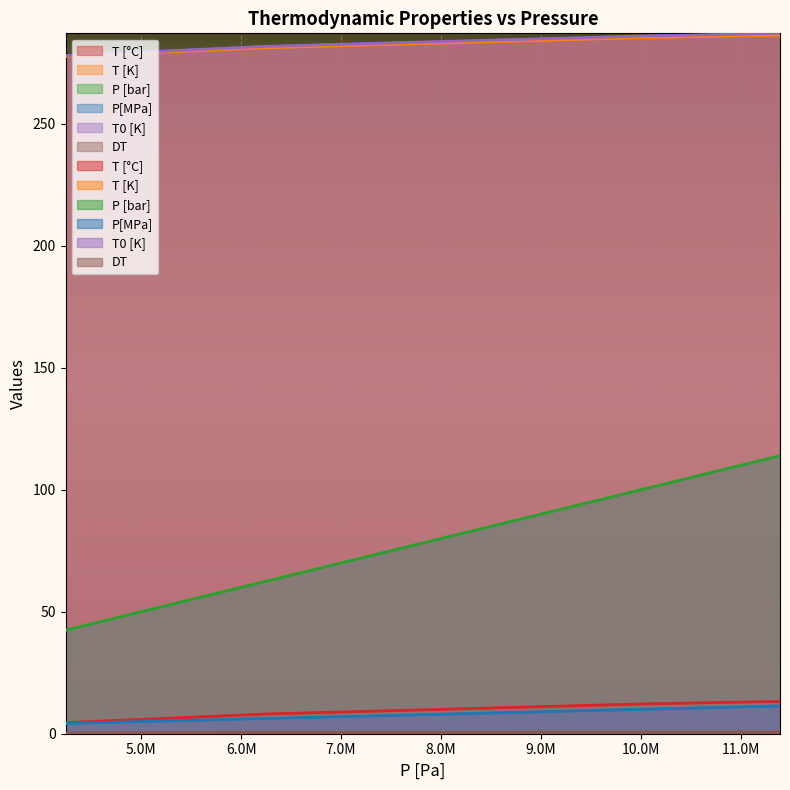

How many series are shown in this chart?

6